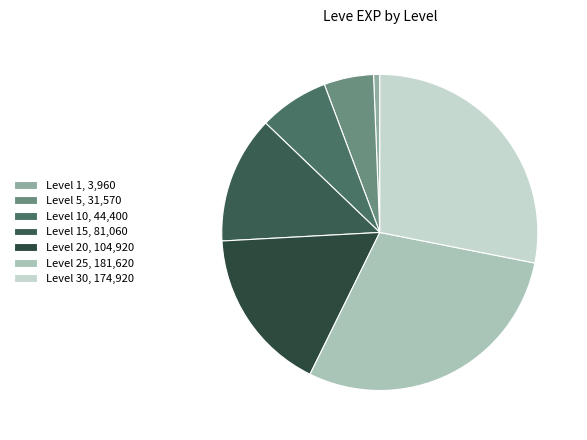

How many slices are in this pie chart?

7